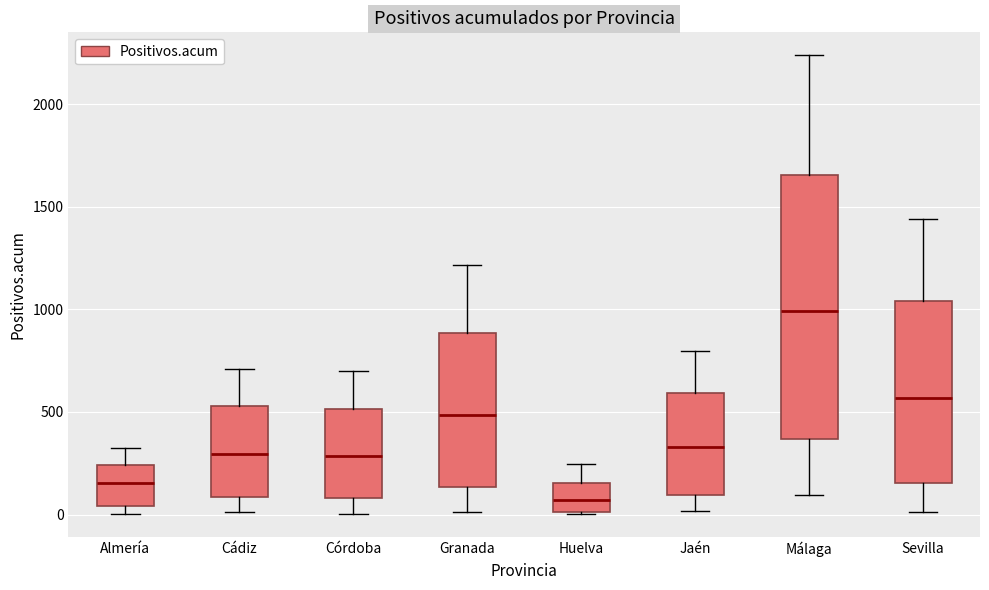

Which box has the highest median line?

Málaga